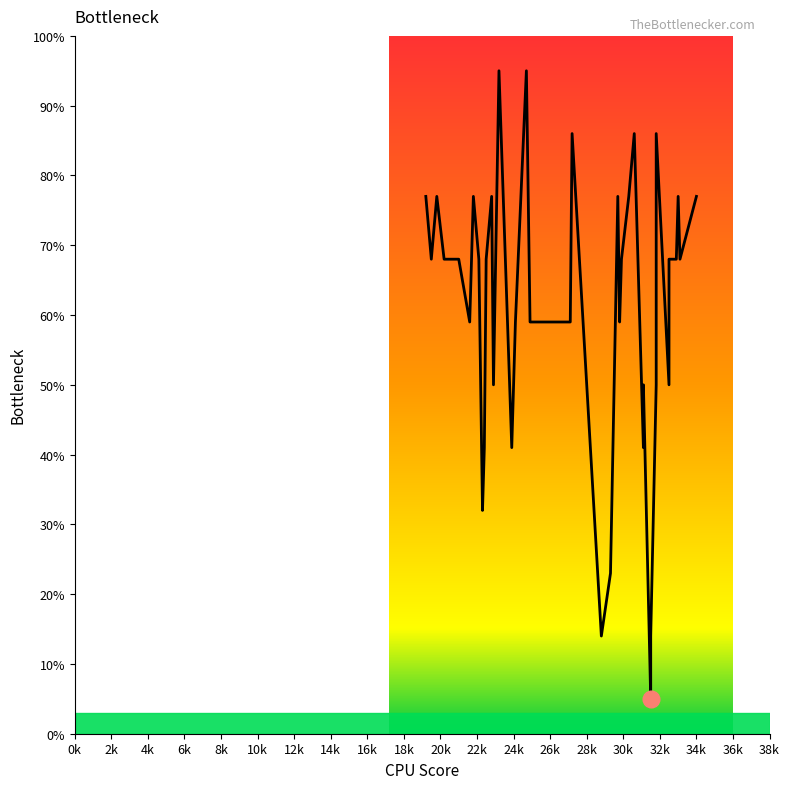

True or false: there are more than 2 points higher than both neighbors.

True